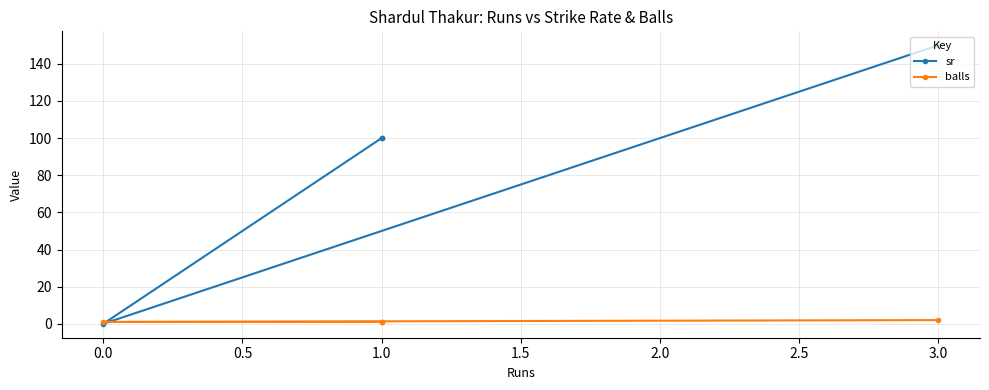

Count the number of categories in the chart.

4